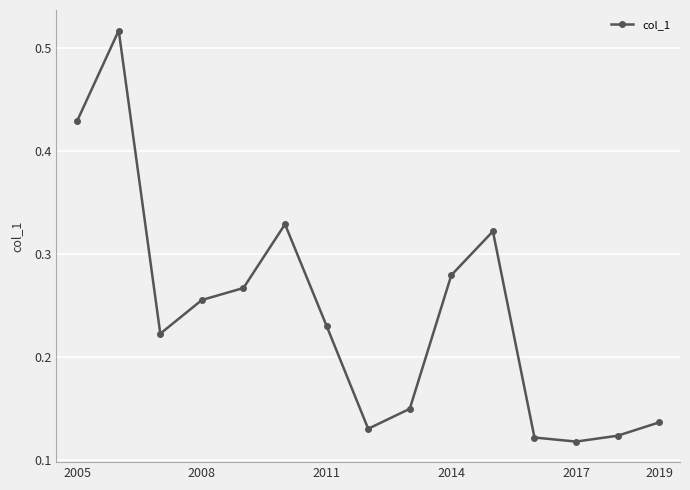

How many values are between 0 and 1?

15